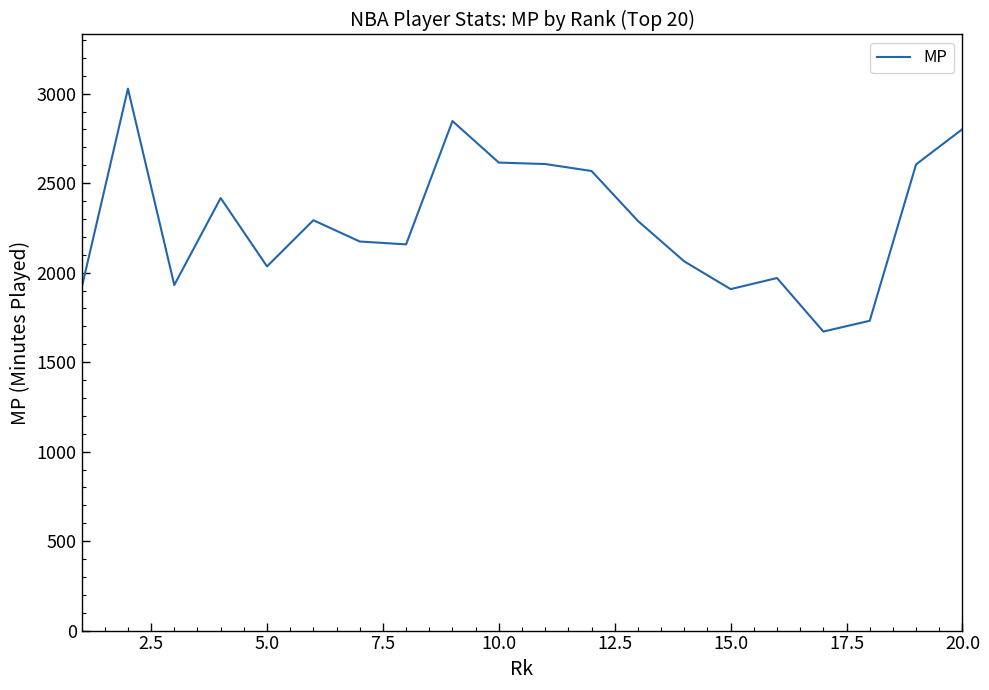

How many lines are shown in the chart?

1